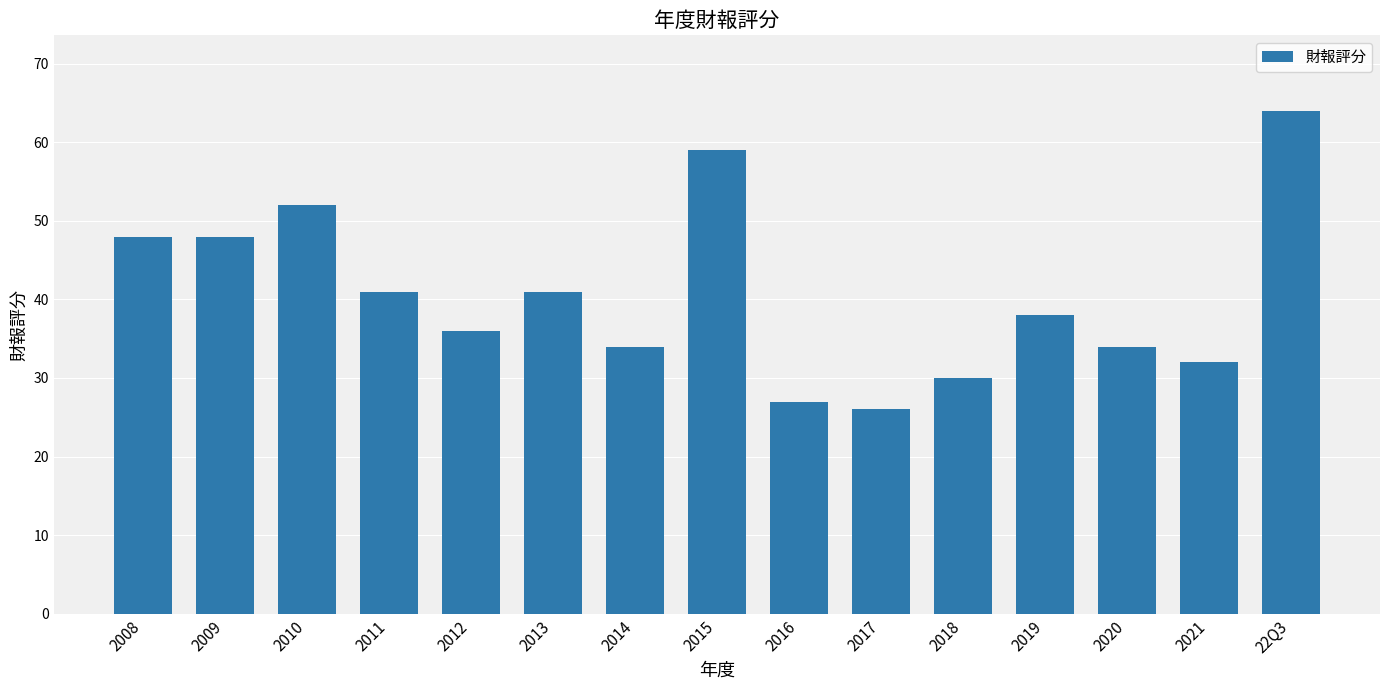

How many bars are there in total?

15